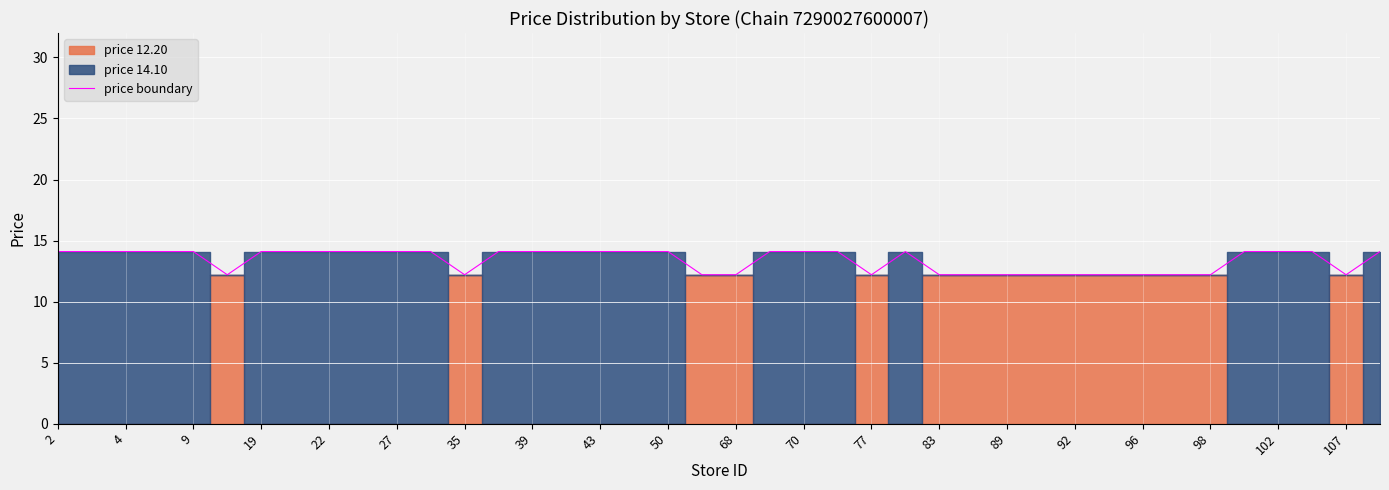

The price boundary series shows 20.1 at 68. True or false?

False